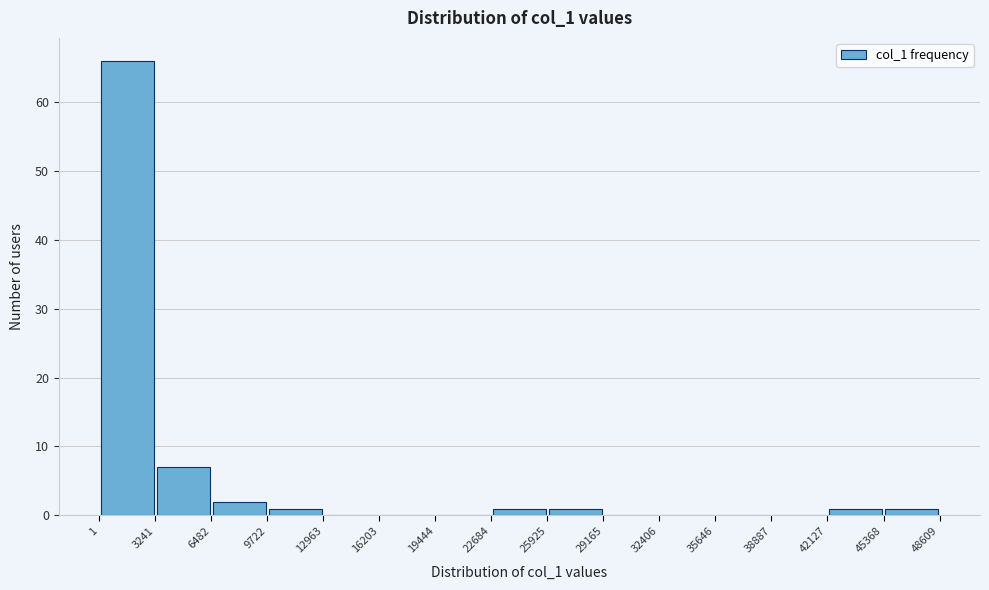

How tall is the bar that spans 25925 to 29165 on the x-axis? The values are not printed on the chart, so give them approximately, as read against the axis.

1